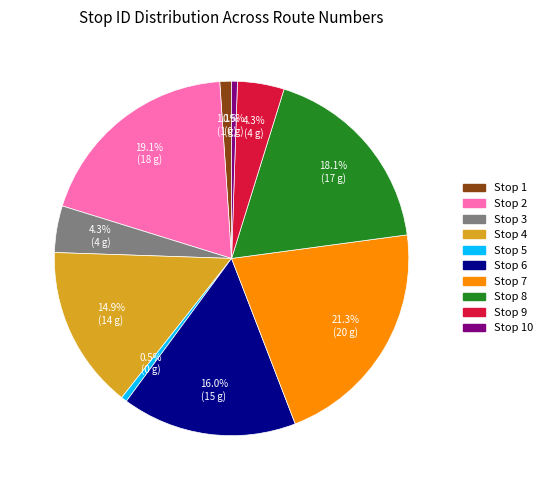

Does any single category account for the majority?

No